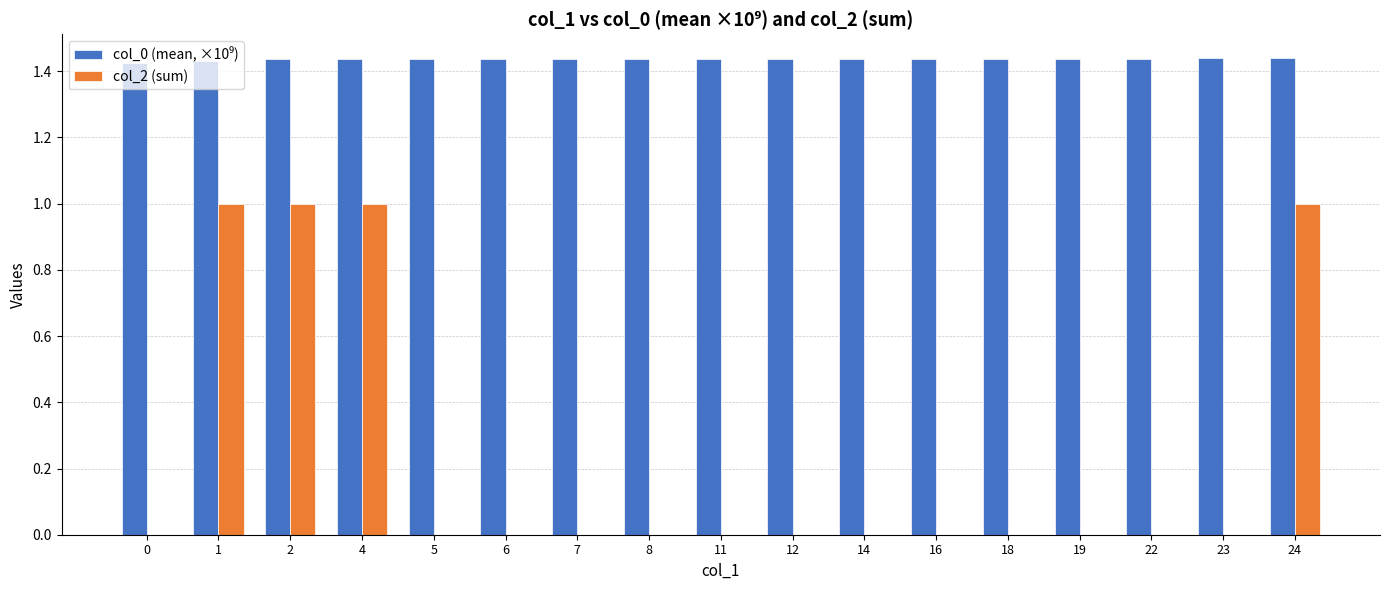

True or false: col_2 (sum) has a value of 1.0 at 24.

True